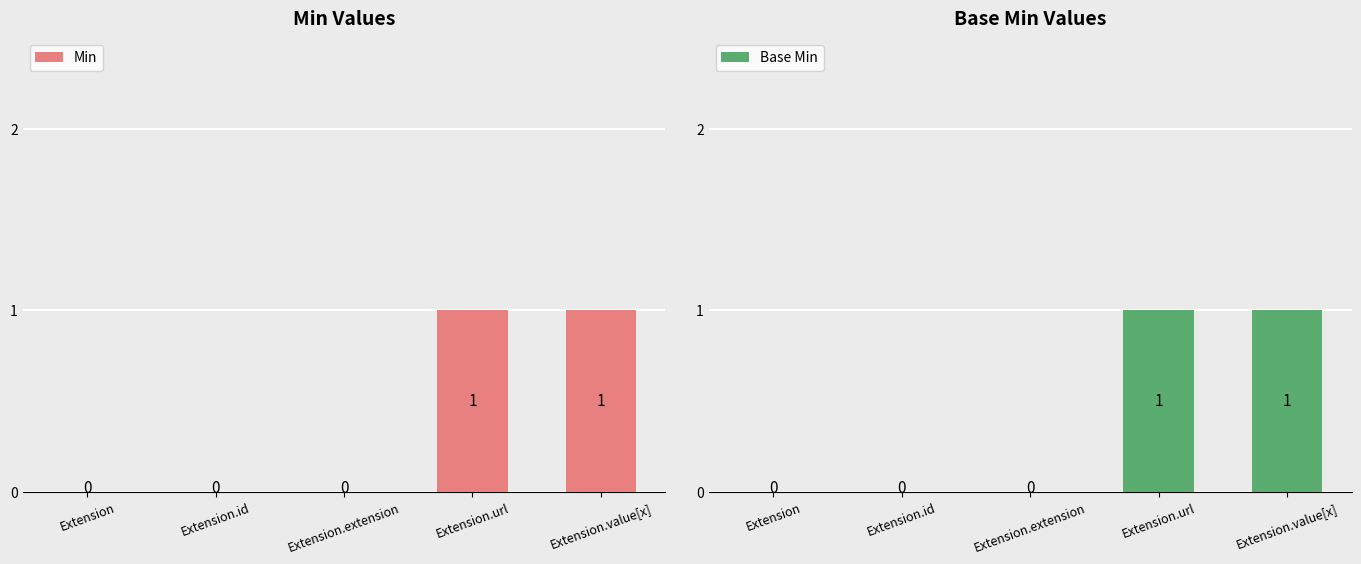

The value of Min at Extension.value[x] is 2. True or false?

False